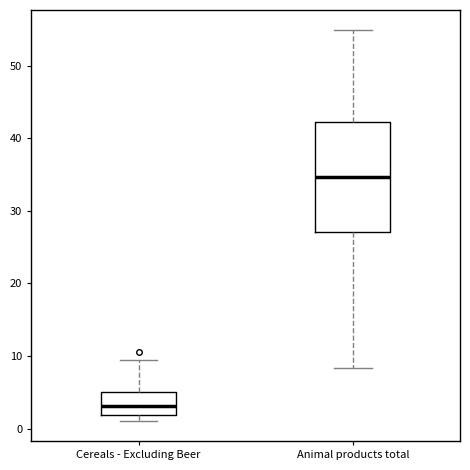

Reading left to right, read every box against the y-axis: the position of its median line, the range the box covers, and the ends of its whiskers. The values are not printed on the chart, so give them approximately, as read against the axis.

Cereals - Excluding Beer: median 3, box 2 to 5, whiskers 1 to 9
Animal products total: median 35, box 27 to 42, whiskers 8 to 55